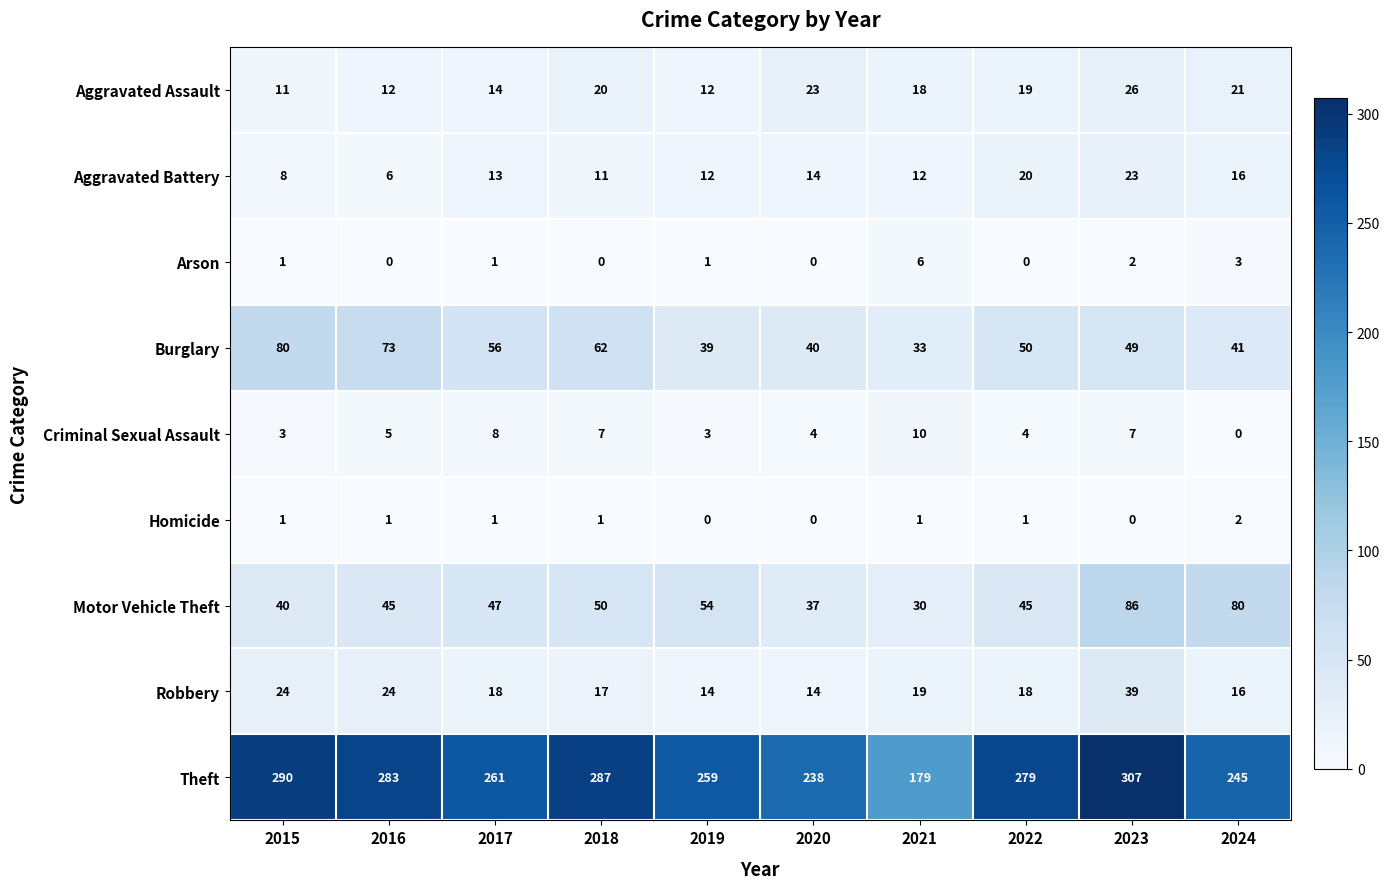

At which category is the sum across all series the highest?

2023